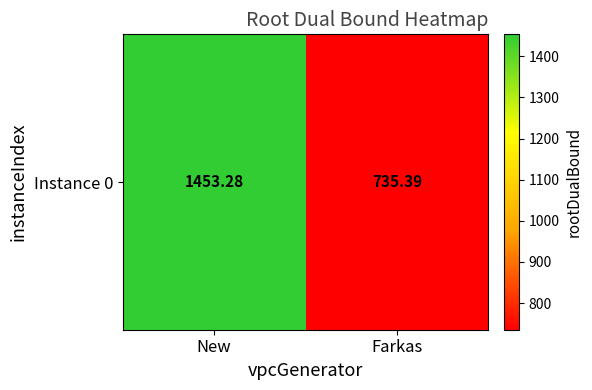

True or false: the data shows 1979.8 at New.

False